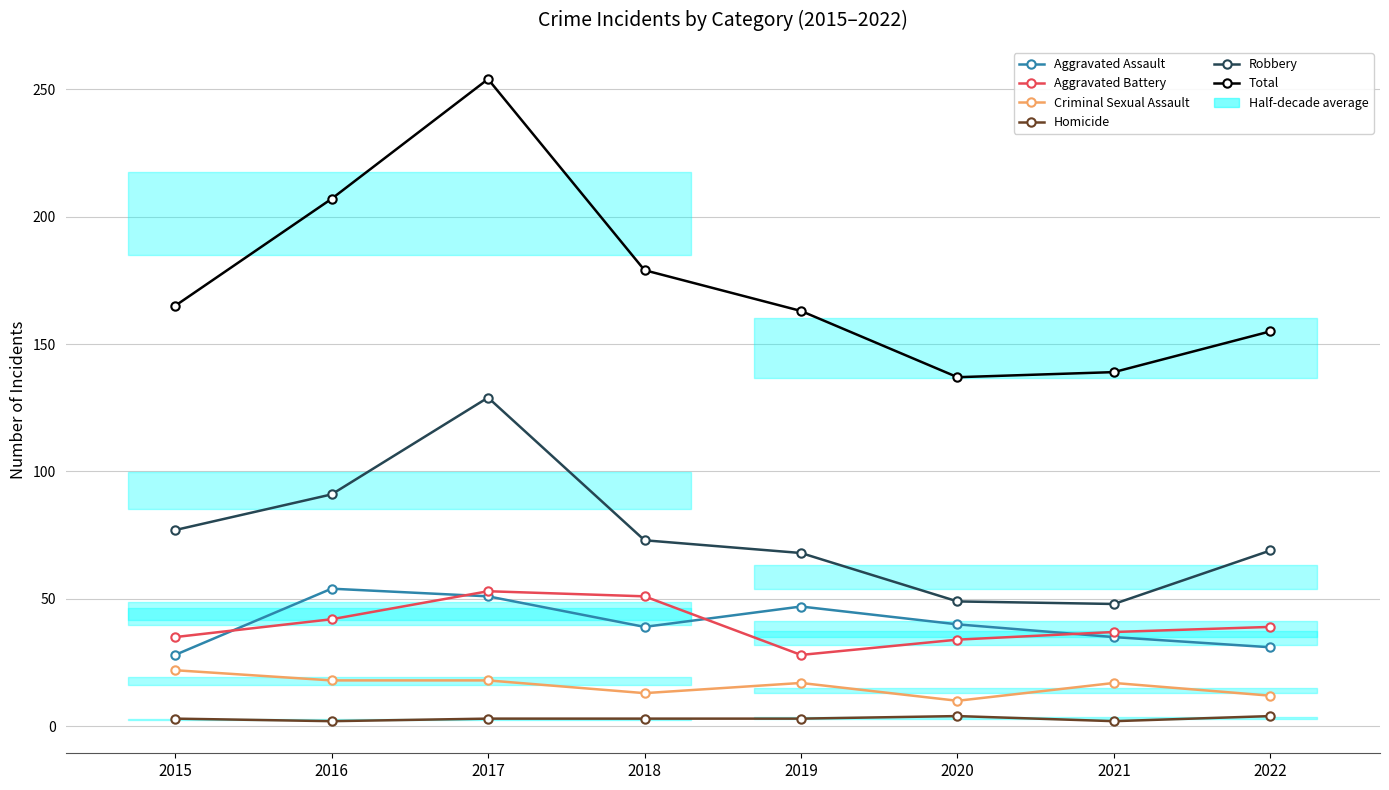

What is the value of the Homicide point at the 5th from the left?

3